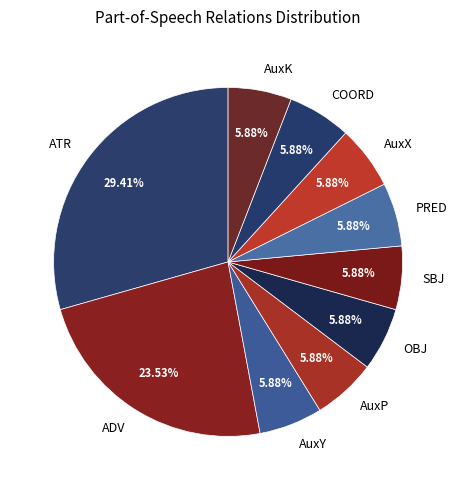

Does any single category account for the majority?

No